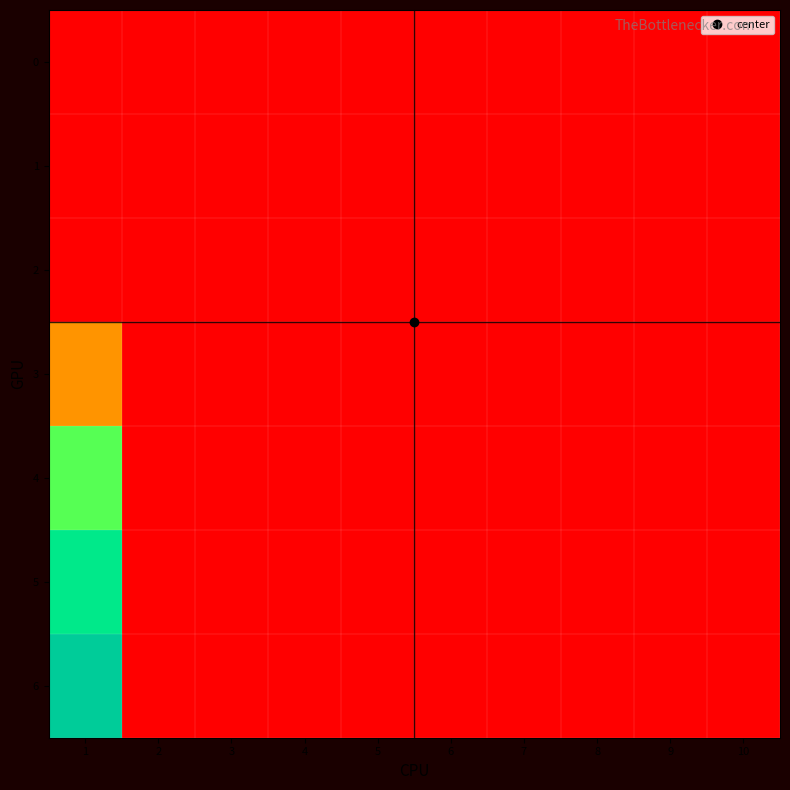

Reading left to right, extract all data points from this chart.

0: 1=0.0	2=0.0	3=0.0	4=0.0	5=0.0	6=0.0	7=0.0	8=0.0	9=0.0	10=0.0
1: 1=0.0	2=0.0	3=0.0	4=0.0	5=0.0	6=0.0	7=0.0	8=0.0	9=0.0	10=0.0
2: 1=0.0	2=0.0	3=0.0	4=0.0	5=0.0	6=0.0	7=0.0	8=0.0	9=0.0	10=0.0
3: 1=5.2	2=0.0	3=0.0	4=0.0	5=0.0	6=0.0	7=0.0	8=0.0	9=0.0	10=0.0
4: 1=11.8	2=0.0	3=0.0	4=0.0	5=0.0	6=0.0	7=0.0	8=0.0	9=0.0	10=0.0
5: 1=15.2	2=0.0	3=0.0	4=0.0	5=0.0	6=0.0	7=0.0	8=0.0	9=0.0	10=0.0
6: 1=17.8	2=0.0	3=0.0	4=0.0	5=0.0	6=0.0	7=0.0	8=0.0	9=0.0	10=0.0